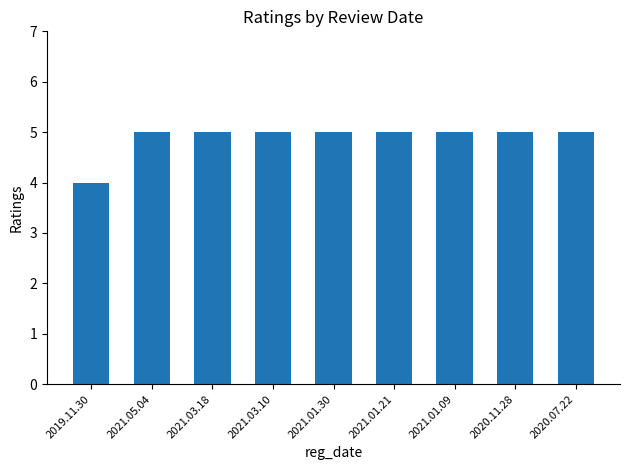

The value at 2021.01.21 is 8. True or false?

False